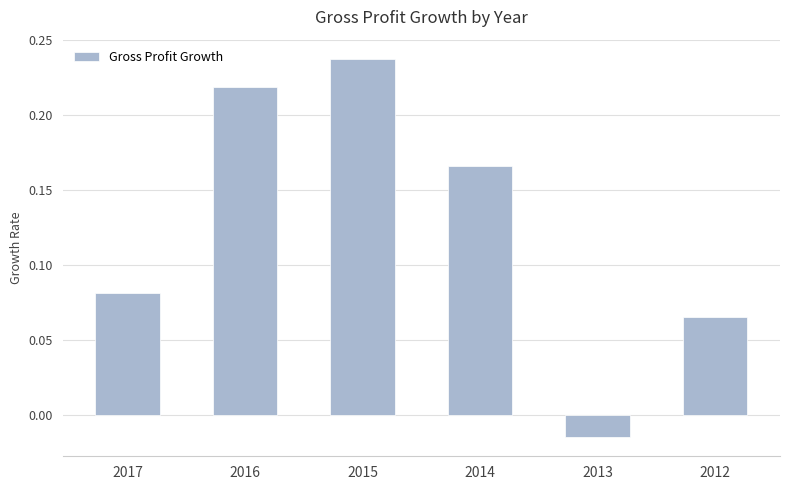

How many data points are above 0?

5